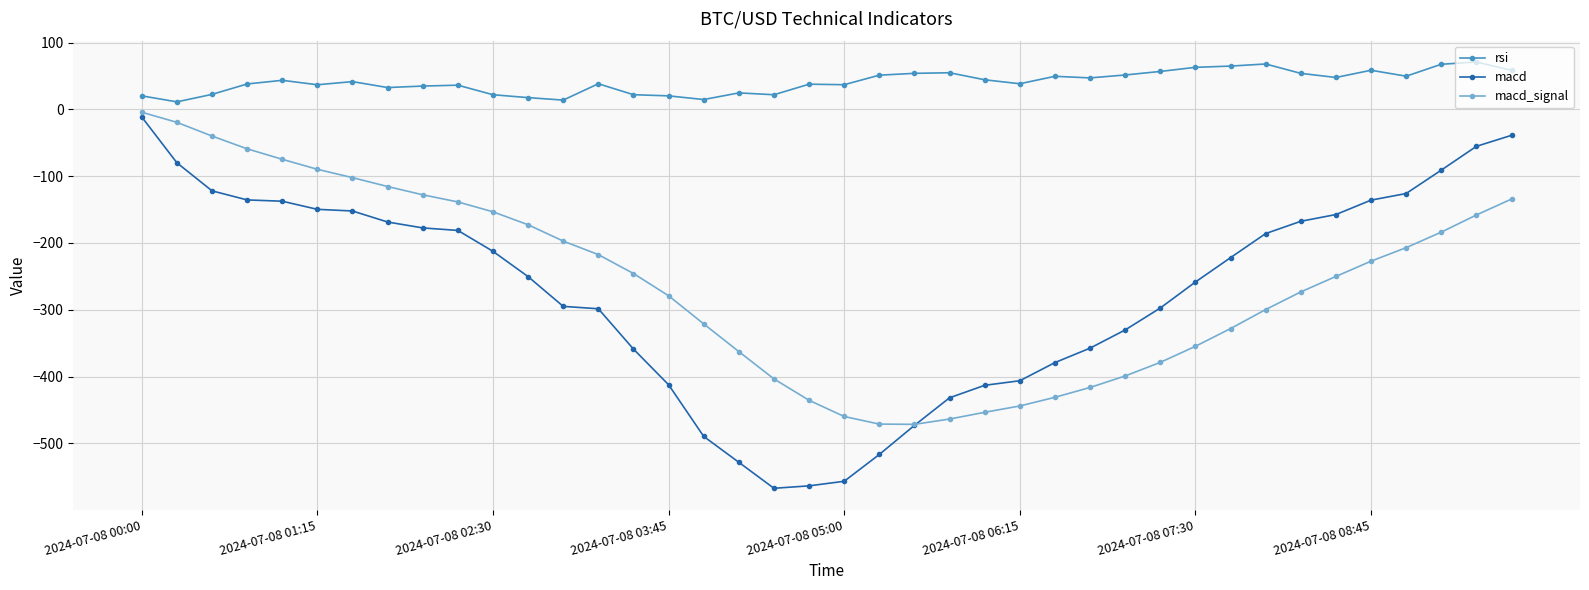

True or false: rsi and macd_signal intersect in this chart.

False